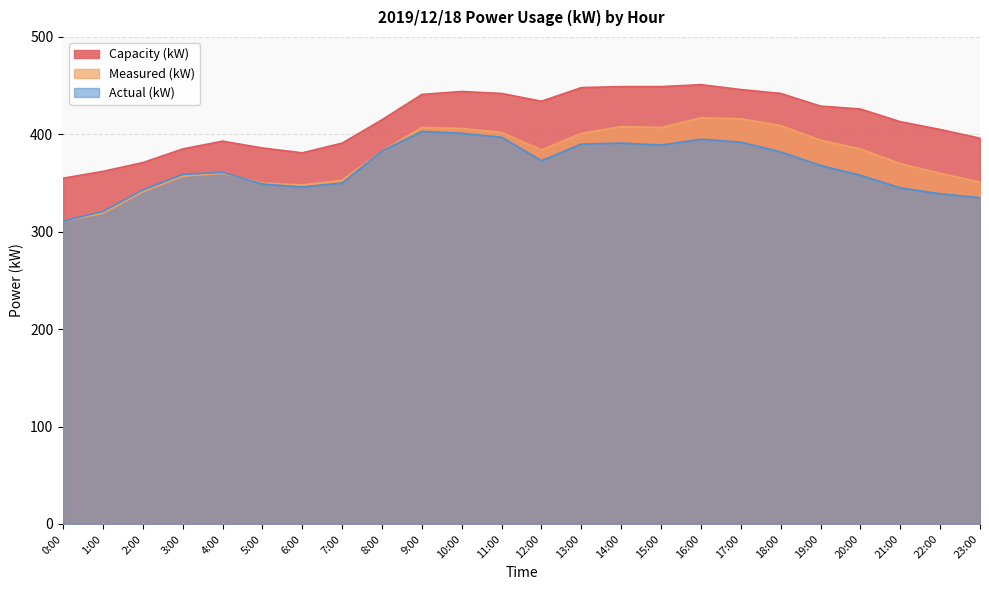

What is the total value across all series at 4:00?

1114